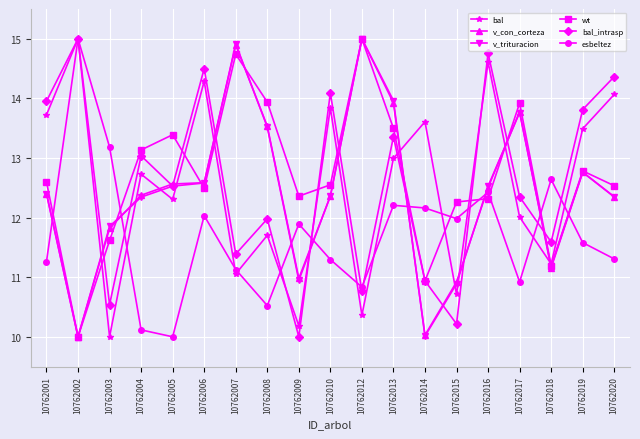

What is the difference between the highest and lowest values at 10762016?

2.4